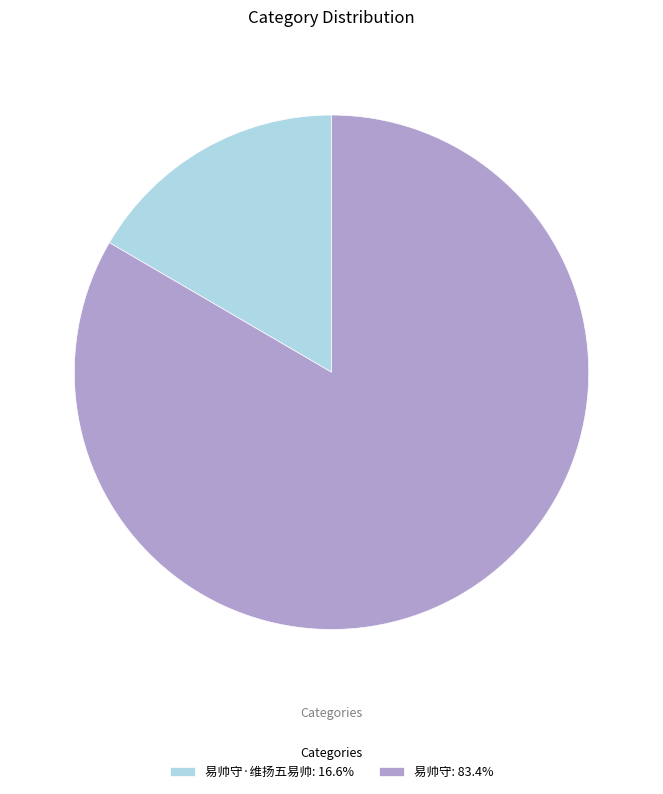

Do 易帅守: 83.4% and 易帅守·维扬五易帅: 16.6% together represent more than half of the pie?

Yes